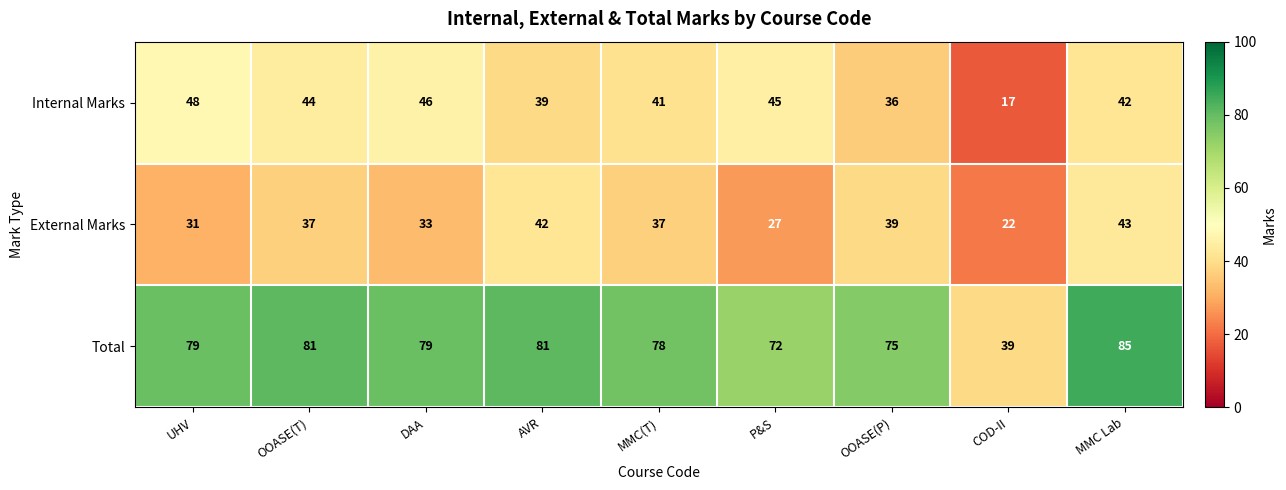

Where is Total nearest to the value 62?

P&S